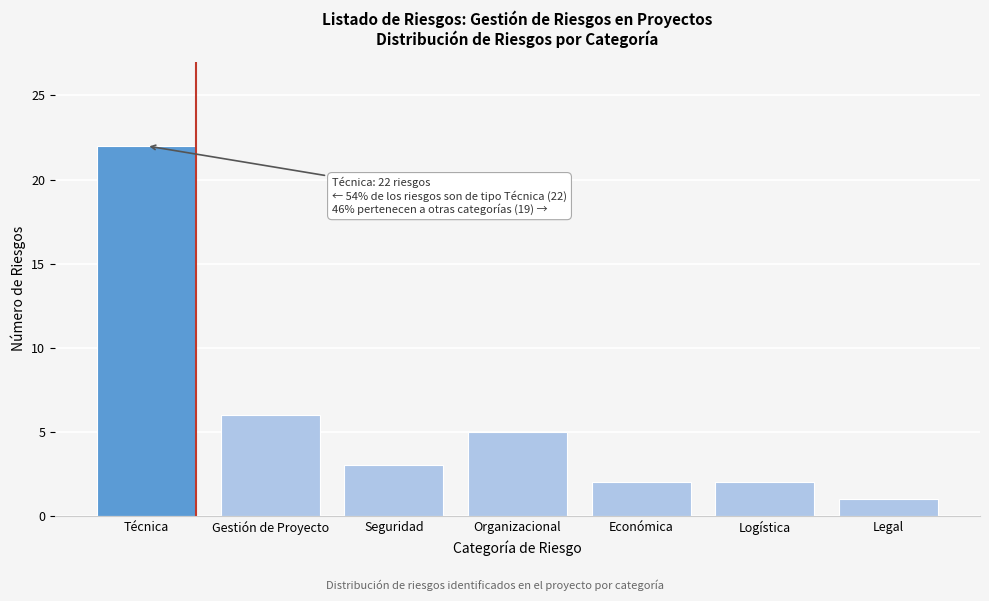

Reading right to left, extract all data points from this chart.

Legal=1	Logística=2	Económica=2	Organizacional=5	Seguridad=3	Gestión de Proyecto=6	Técnica=22